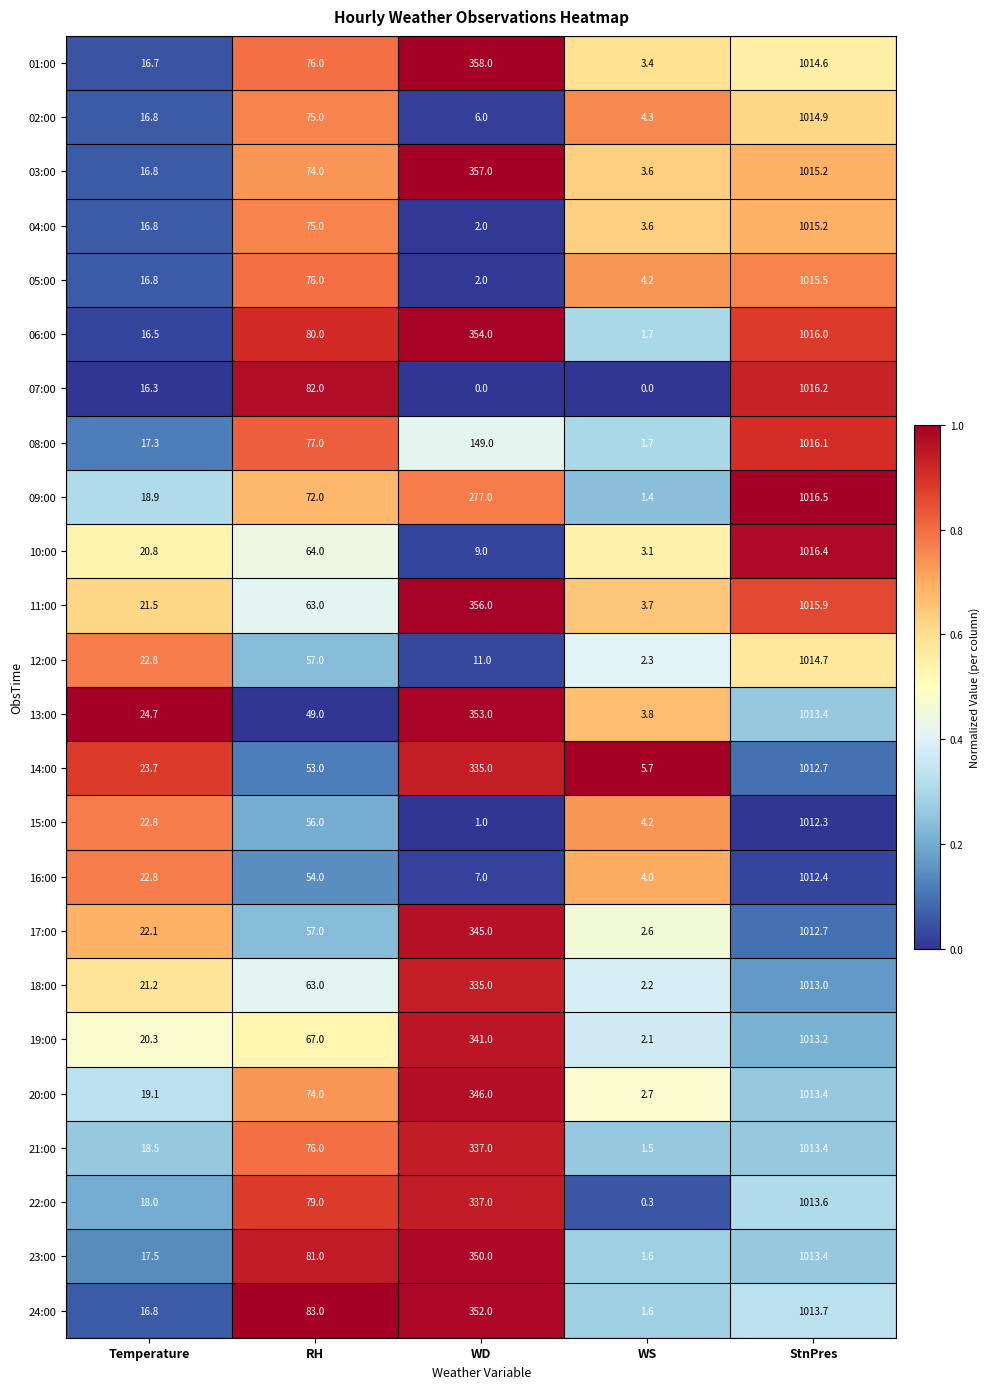

Which series changed the most between RH and WS?

07:00